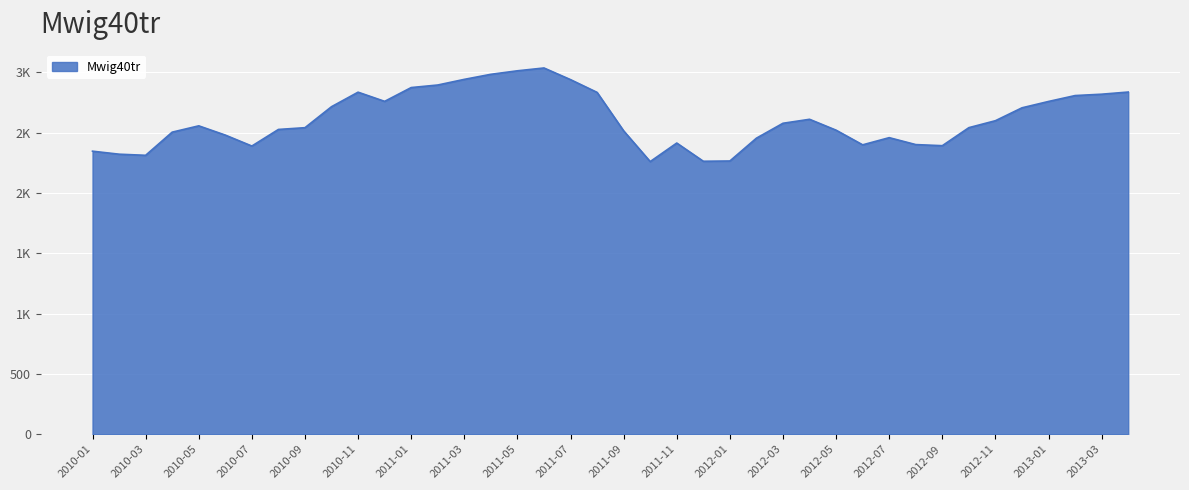

At which category does the data reach its first local peak?

2010-05